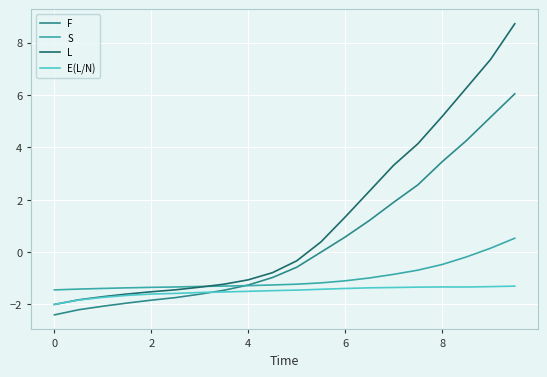

What are all the series names shown in the legend?

F, S, L, E(L/N)